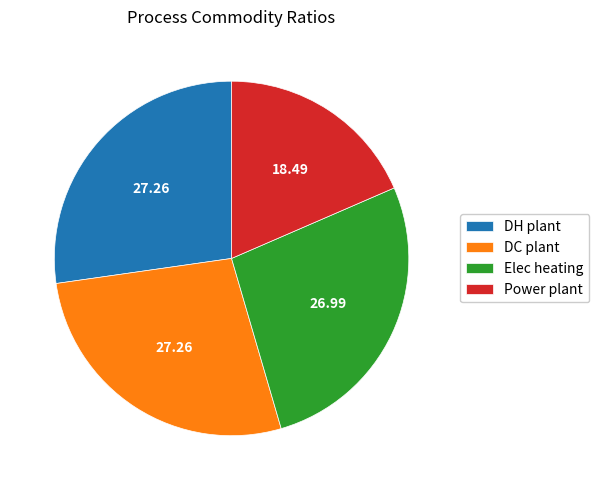

Between Power plant and DH plant, which is larger?

DH plant